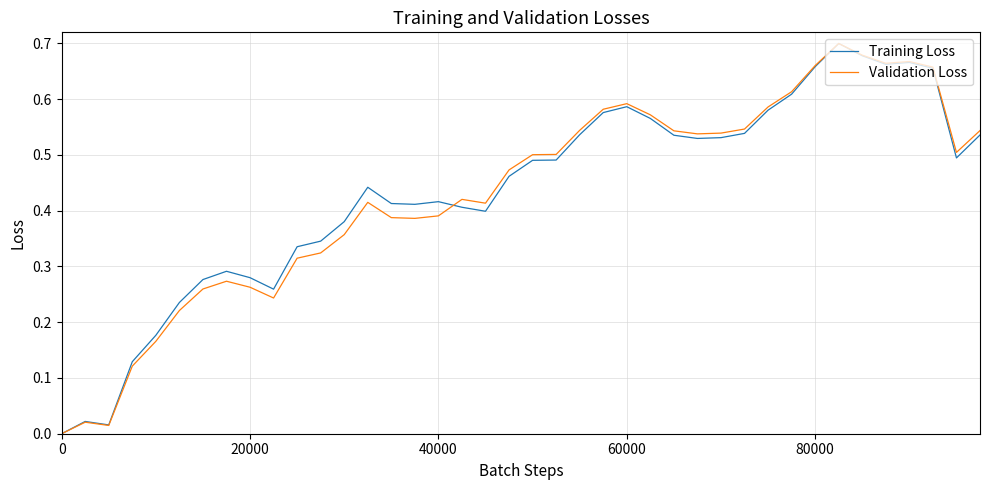

What is the greatest value displayed?

0.7